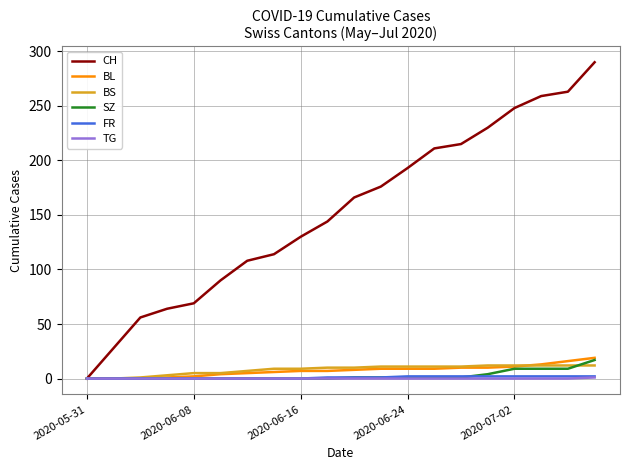

Which series has the largest total across all categories?

CH